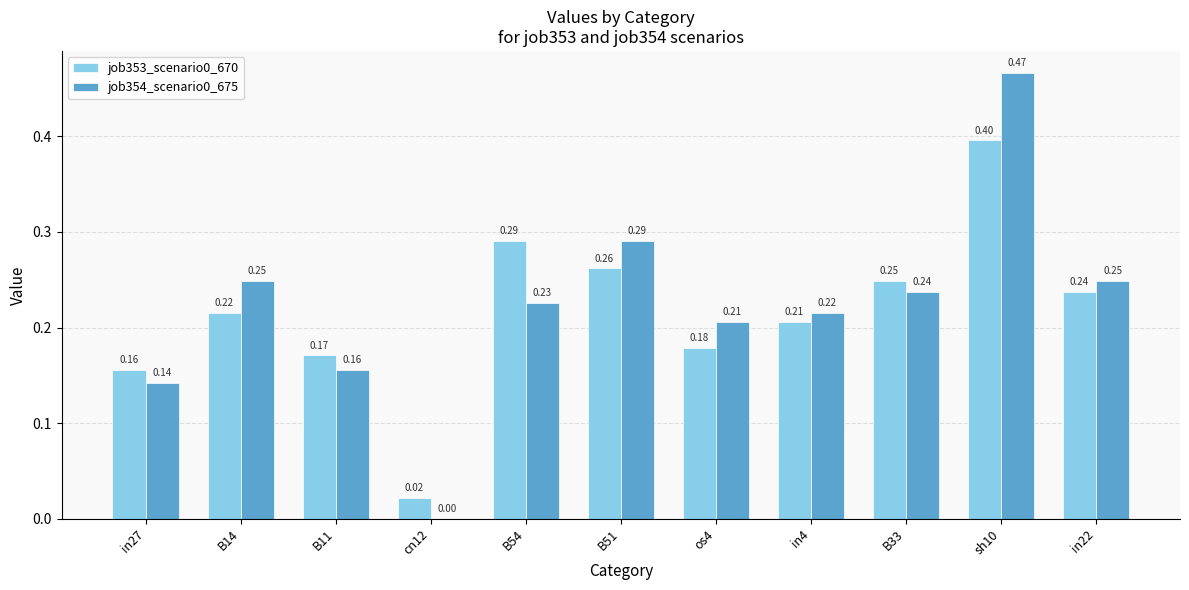

Is the value of job353_scenario0_670 at in22 greater than the value of job354_scenario0_675 at cn12?

Yes